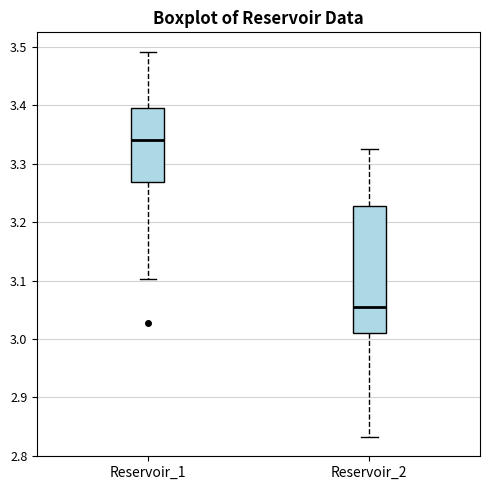

Comparing the boxes themselves (not the whiskers), which one is the tallest?

Reservoir_2